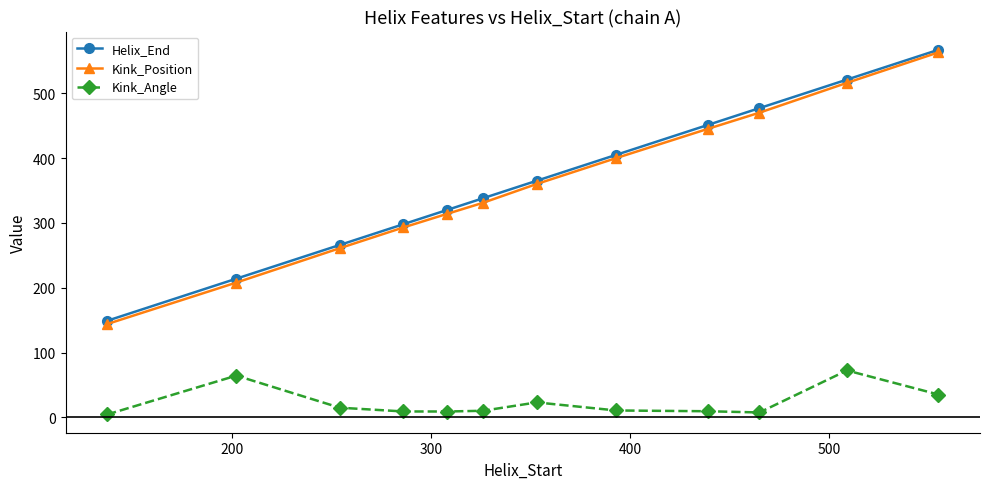

What is the value of the Kink_Position point at the 1st from the left?

144.0